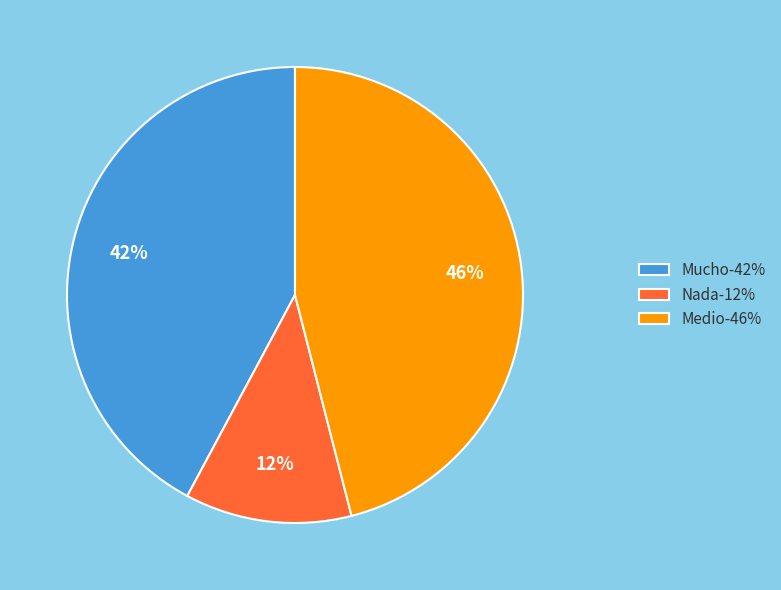

To the nearest percent, what is the average slice percentage?

33%